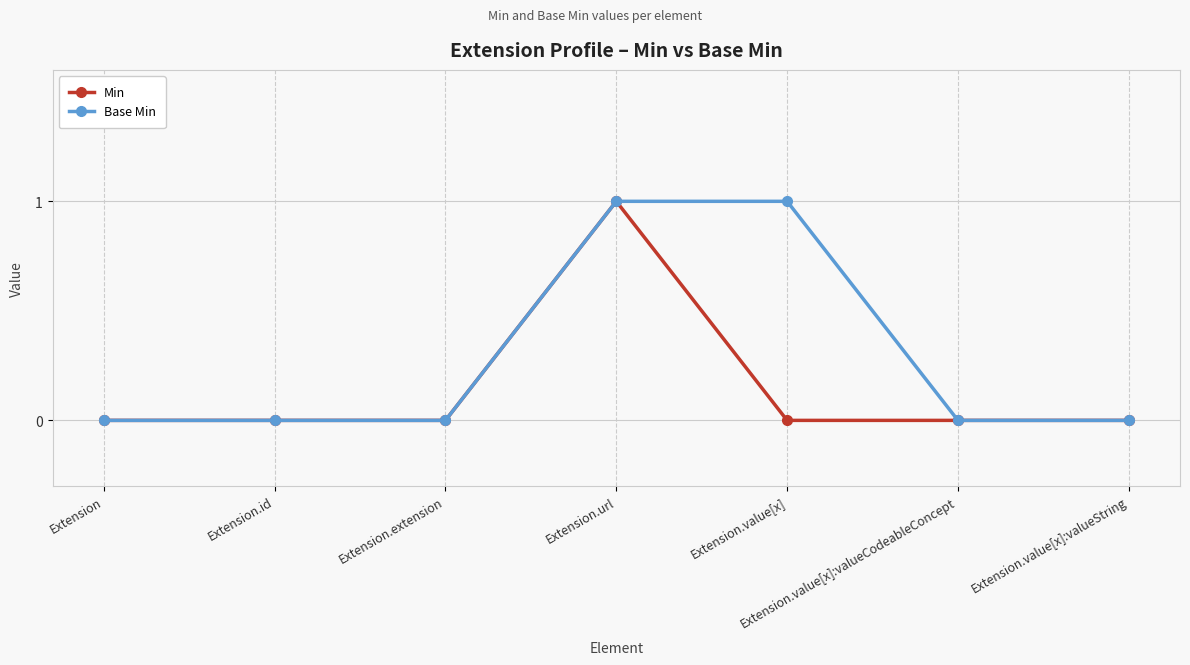

What position from the right is Extension.value[x]:valueString?

1